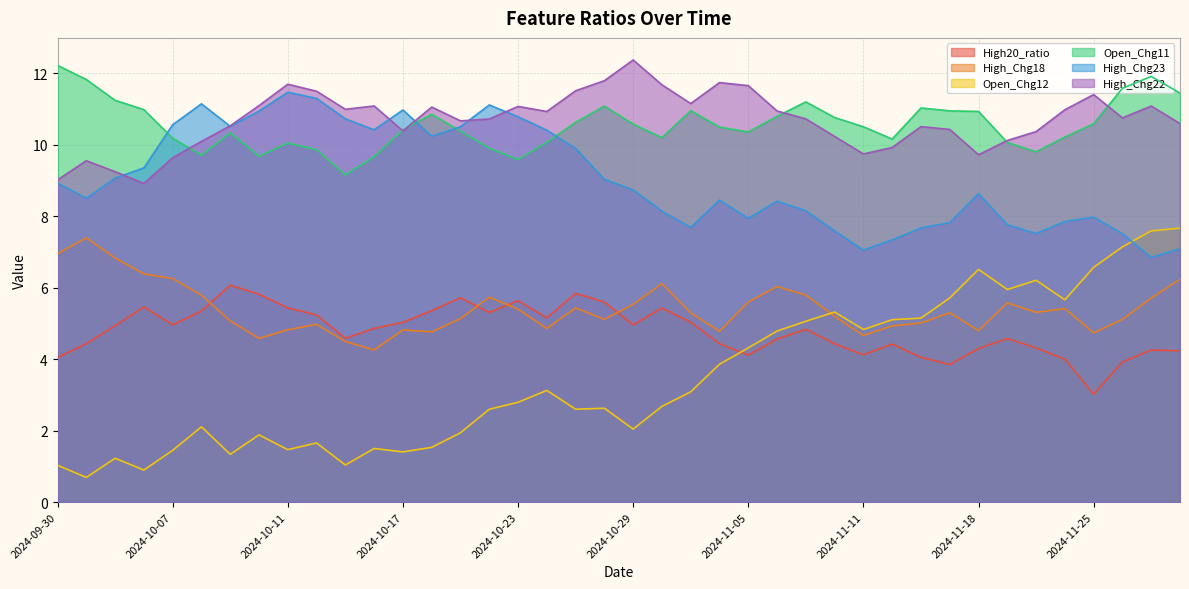

Where is High_Chg18 nearest to the value 5?

2024-11-13